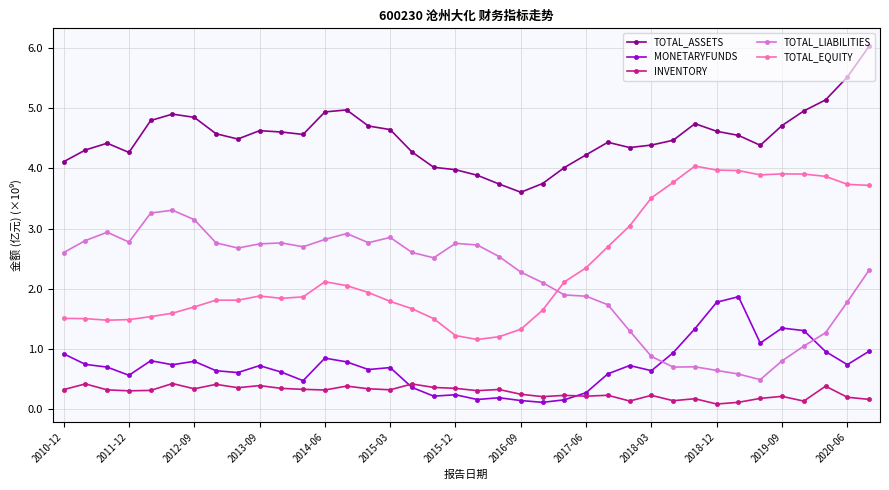

What are all the series names shown in the legend?

TOTAL_ASSETS, MONETARYFUNDS, INVENTORY, TOTAL_LIABILITIES, TOTAL_EQUITY